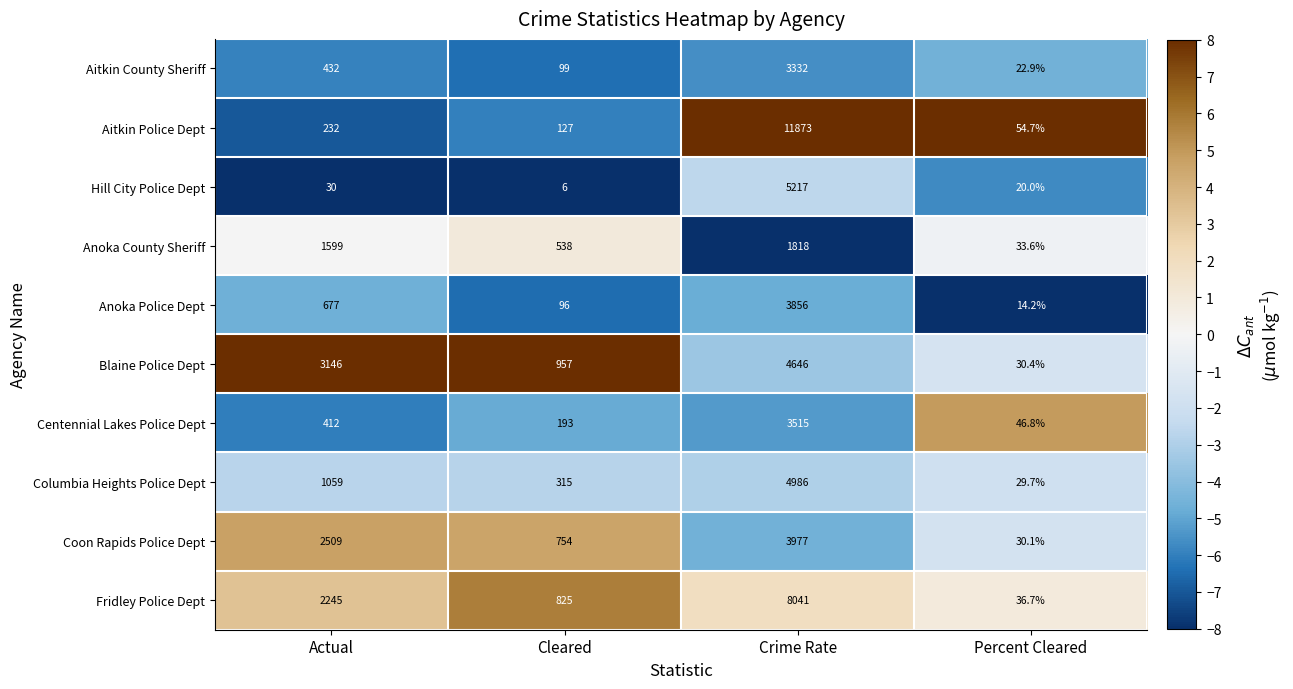

What is the smallest value displayed?

6.0